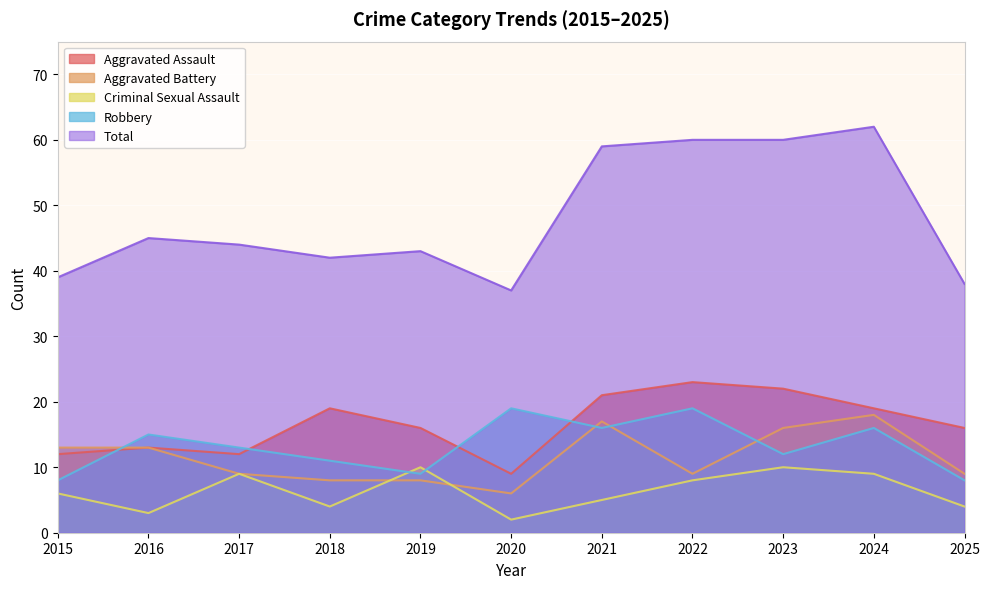

List the labels in order of Criminal Sexual Assault value, smallest first.

2020, 2016, 2018, 2025, 2021, 2015, 2022, 2017, 2024, 2019, 2023